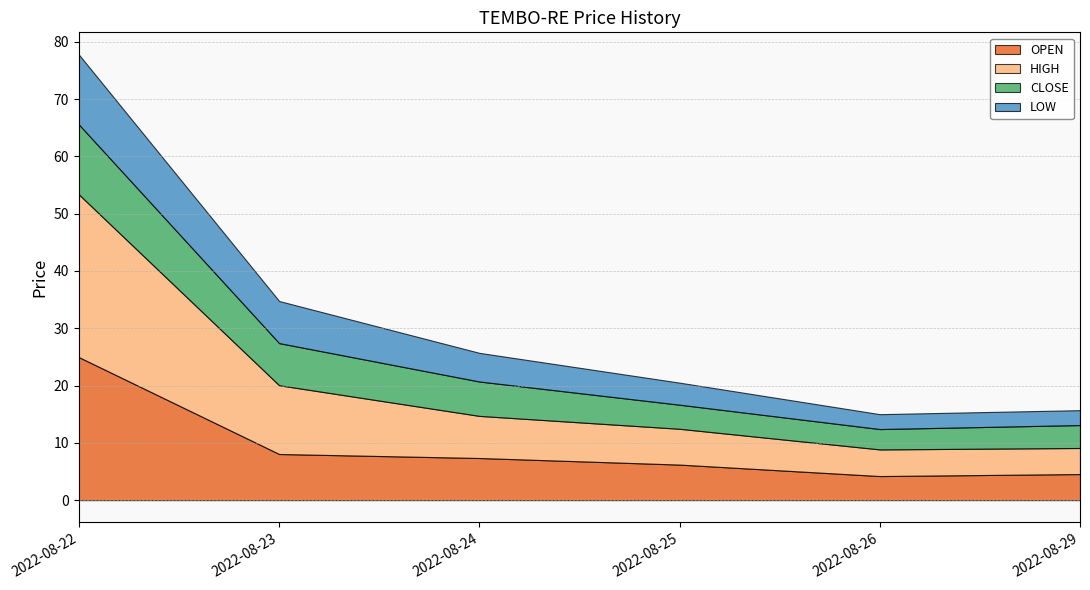

Read the CLOSE value at 2022-08-23.

7.3